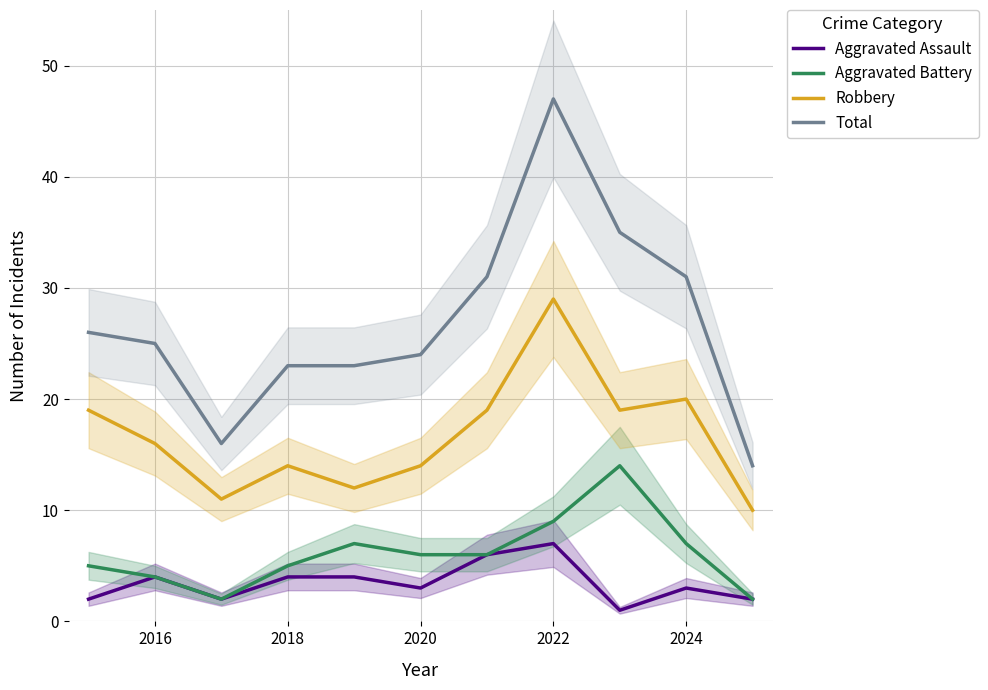

The Total series shows 31 at 2024. True or false?

True